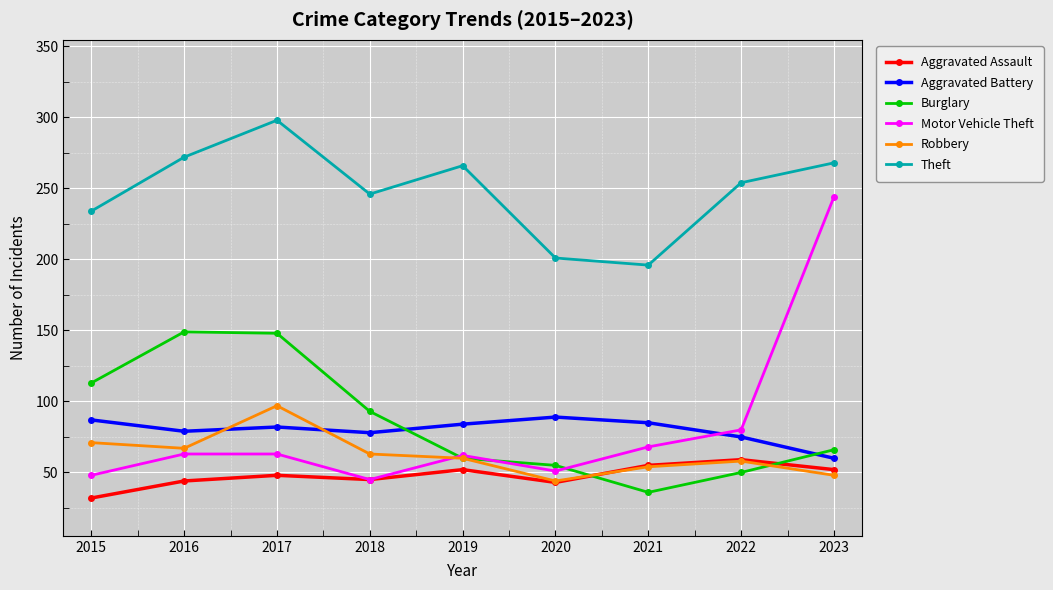

What is the total value across all series at 2022?

576